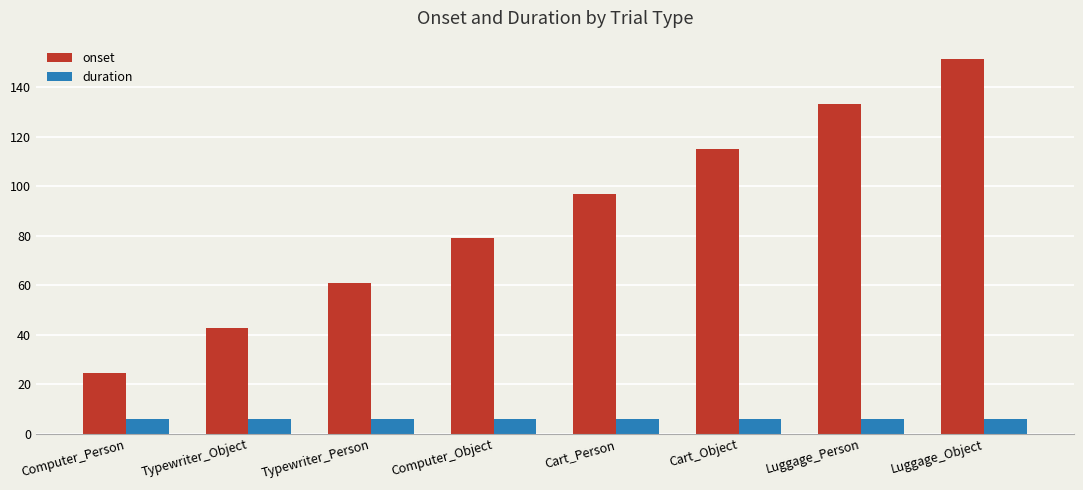

What is the spread (max minus min) of values at Computer_Person?

18.7